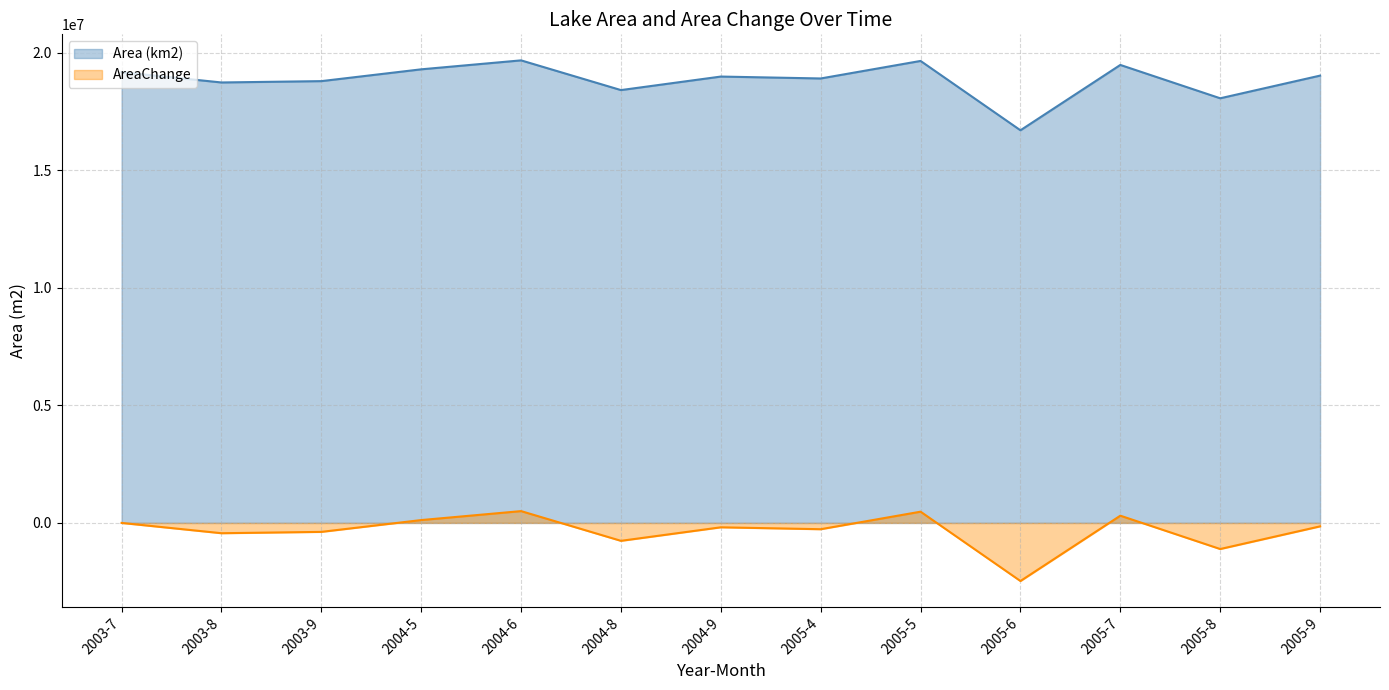

What are all the series names shown in the legend?

Area (km2), AreaChange